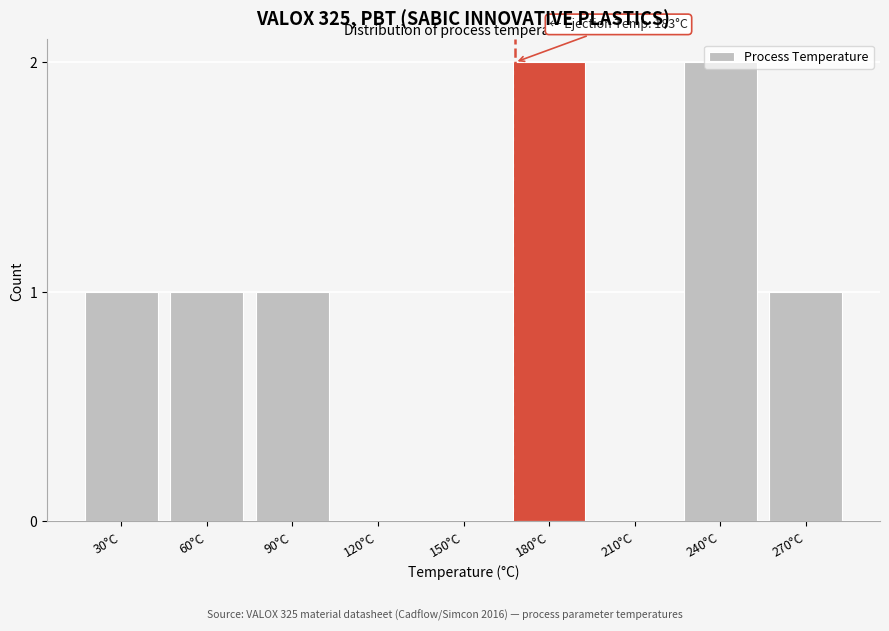

What is the ratio of the value at 180°C to the value at 30°C?

2.0